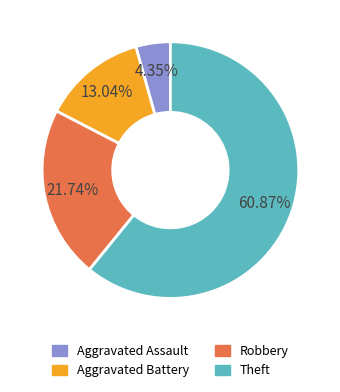

What percentage do Aggravated Assault and Robbery together represent?

26.1%